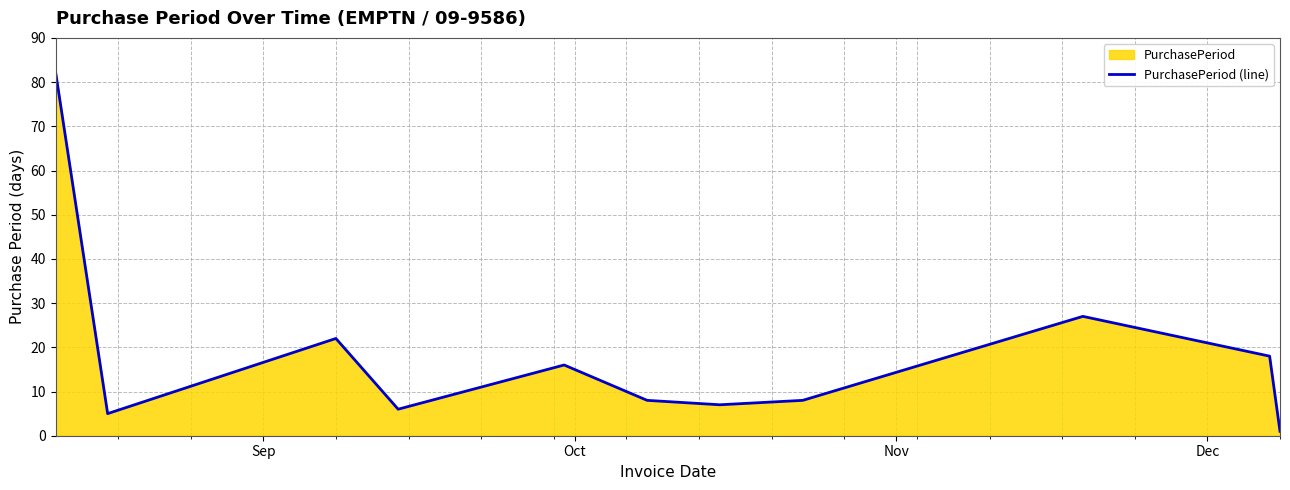

What is the difference between the maximum and second lowest values?

77